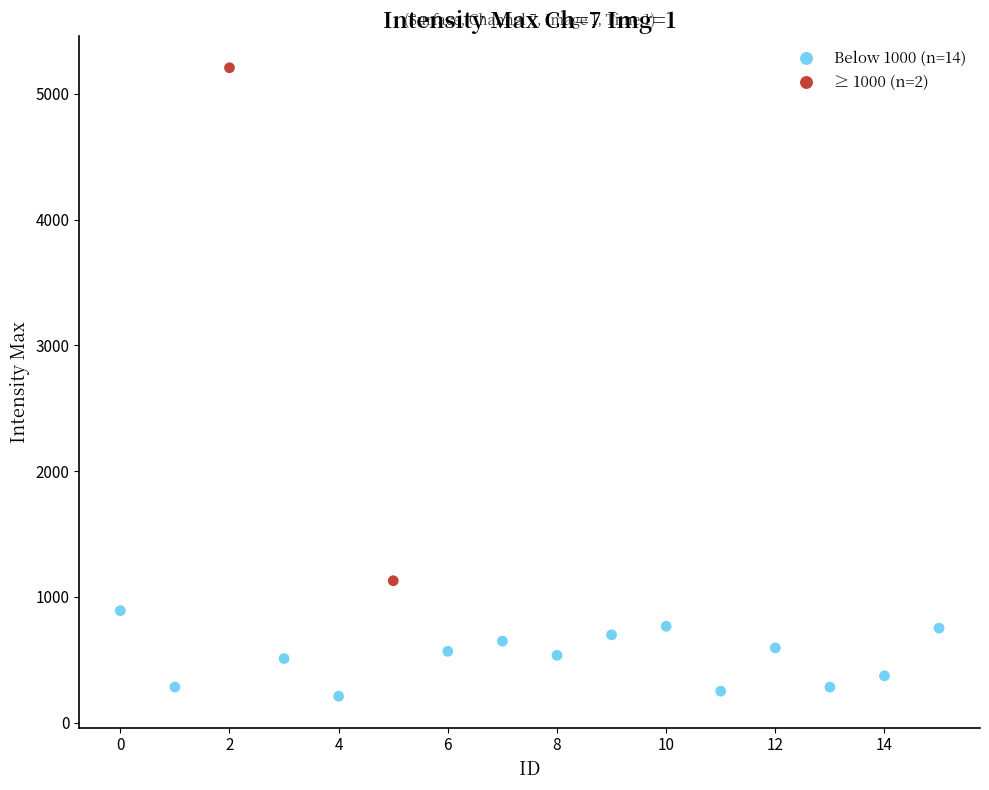

What are all the series names shown in the legend?

Below 1000 (n=14), ≥ 1000 (n=2)